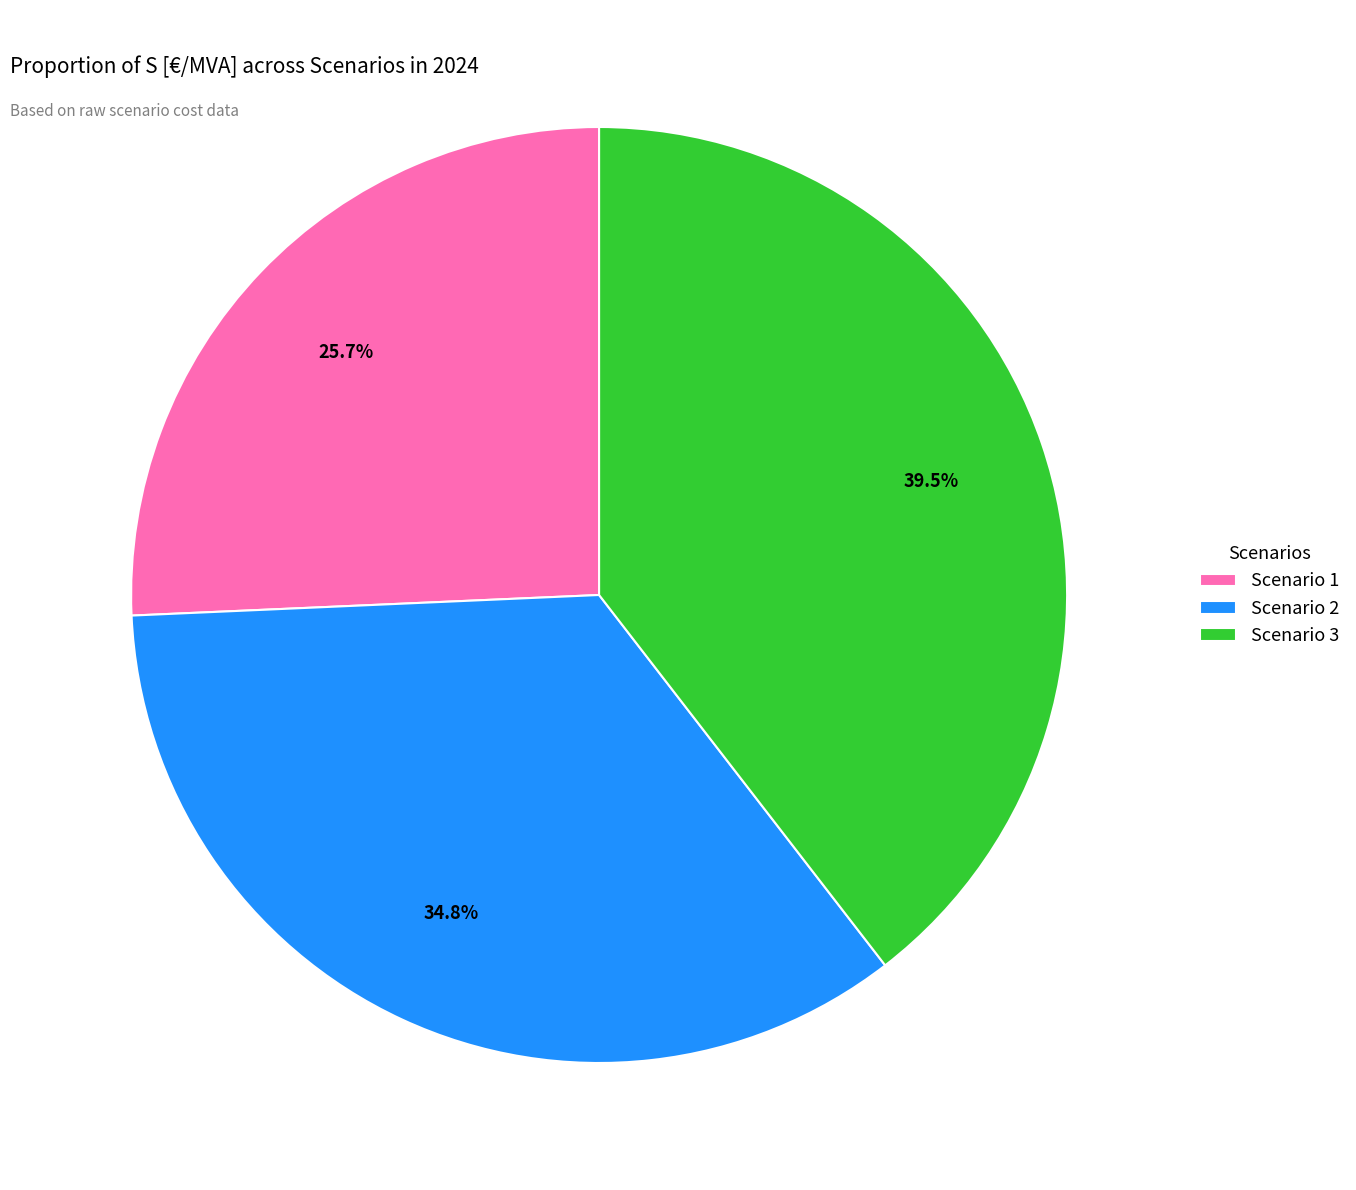

Which has a higher value, Scenario 3 or Scenario 1?

Scenario 3